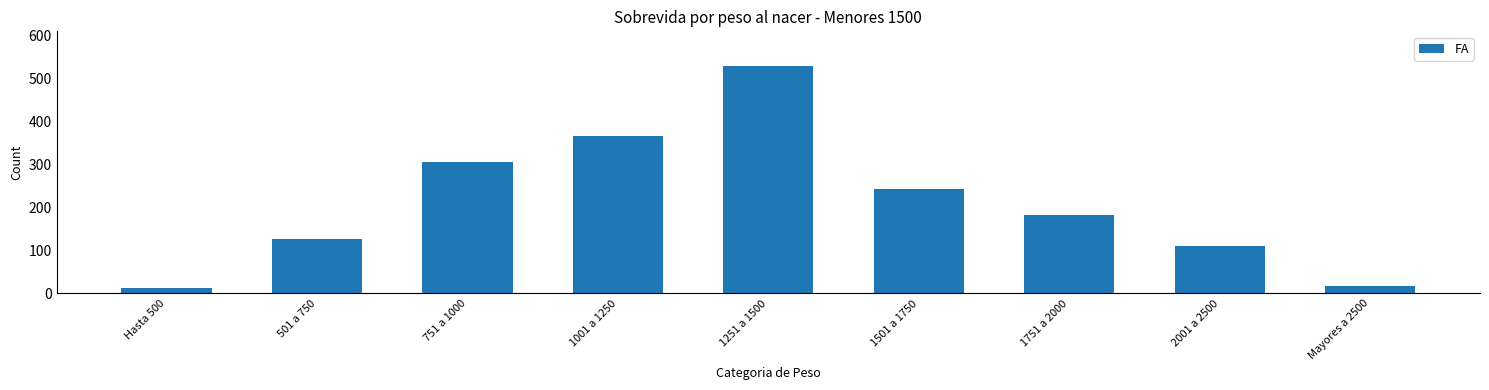

True or false: the data shows 305 at 751 a 1000.

True